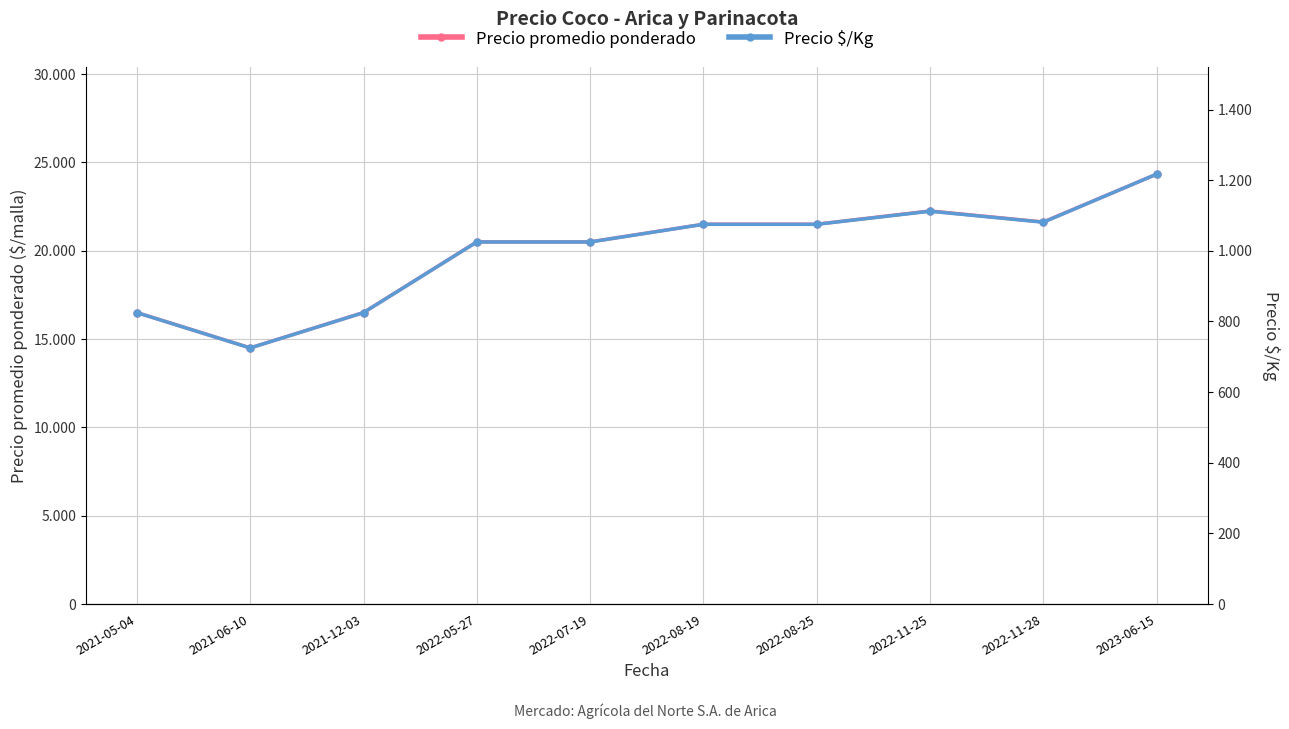

Does the chart display data point markers on the line(s)?

Yes